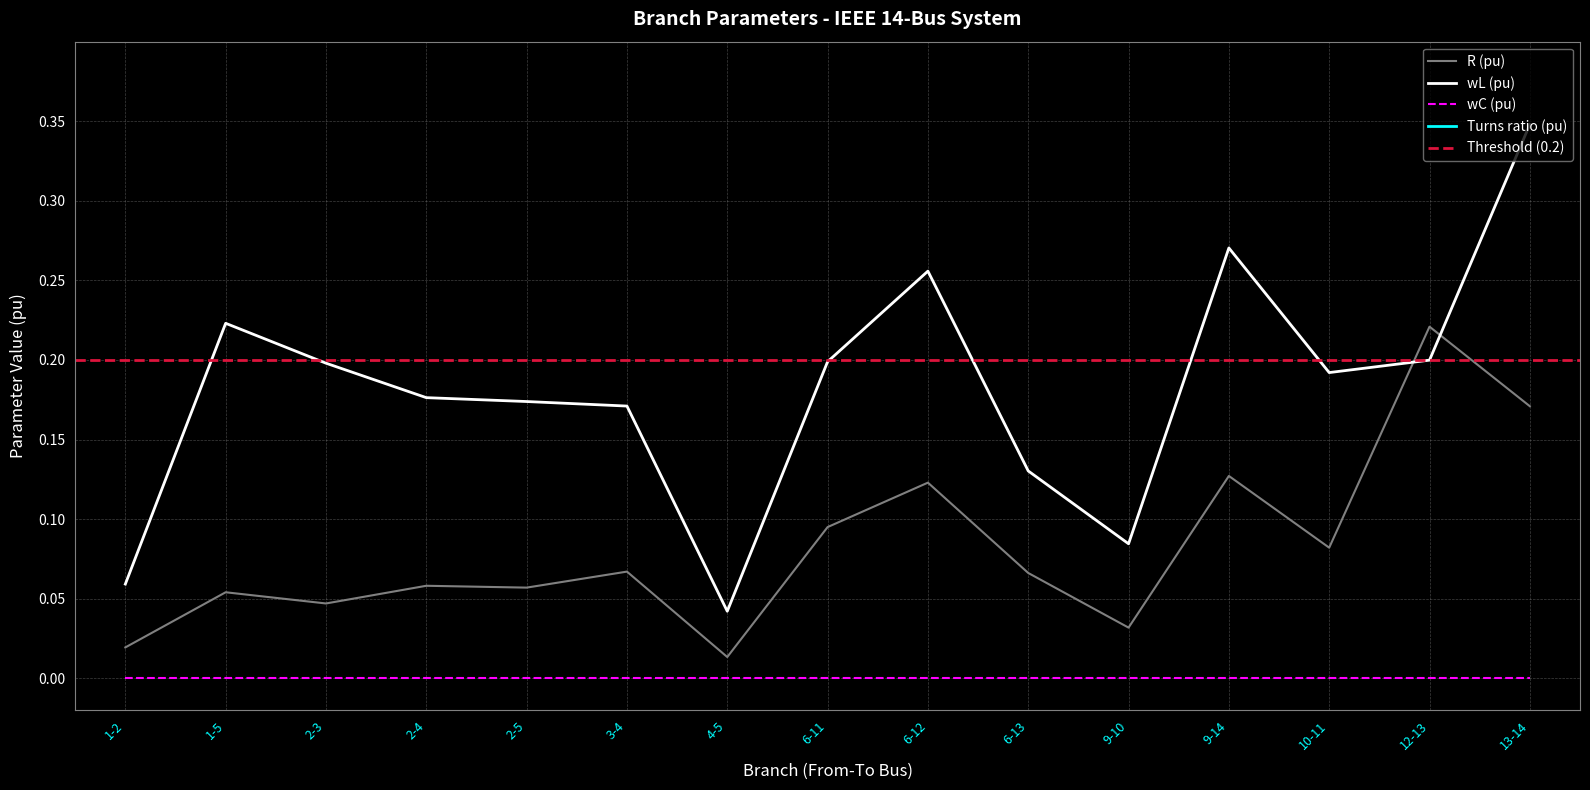

Reading left to right, extract all data points from this chart.

R (pu): 1-2=0.0	1-5=0.1	2-3=0.0	2-4=0.1	2-5=0.1	3-4=0.1	4-5=0.0	6-11=0.1	6-12=0.1	6-13=0.1	9-10=0.0	9-14=0.1	10-11=0.1	12-13=0.2	13-14=0.2
wL (pu): 1-2=0.1	1-5=0.2	2-3=0.2	2-4=0.2	2-5=0.2	3-4=0.2	4-5=0.0	6-11=0.2	6-12=0.3	6-13=0.1	9-10=0.1	9-14=0.3	10-11=0.2	12-13=0.2	13-14=0.3